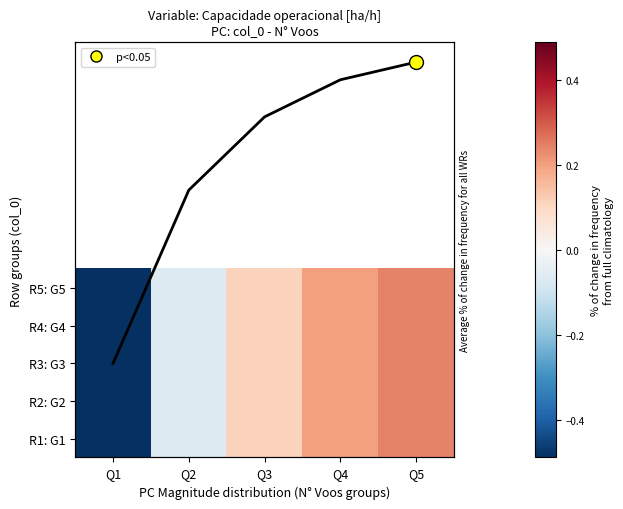

Count the number of data series in this chart.

6